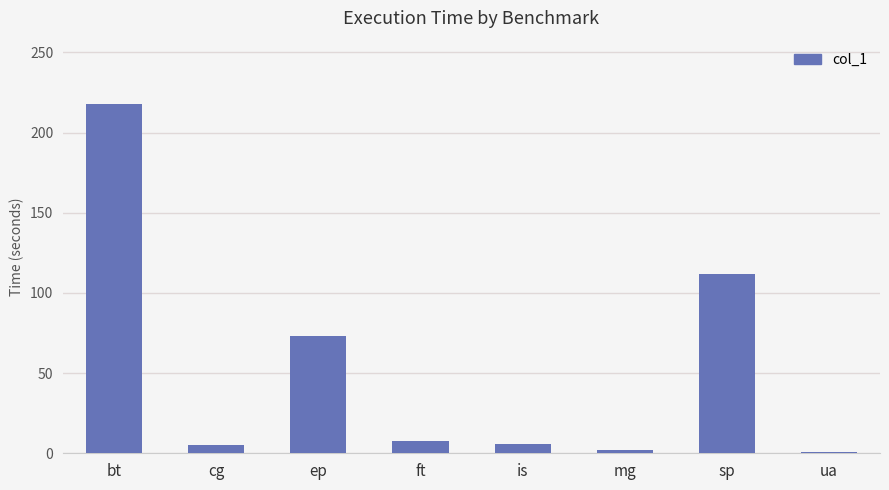

Approximately how many times larger is the value at bt compared to cg?

40.1